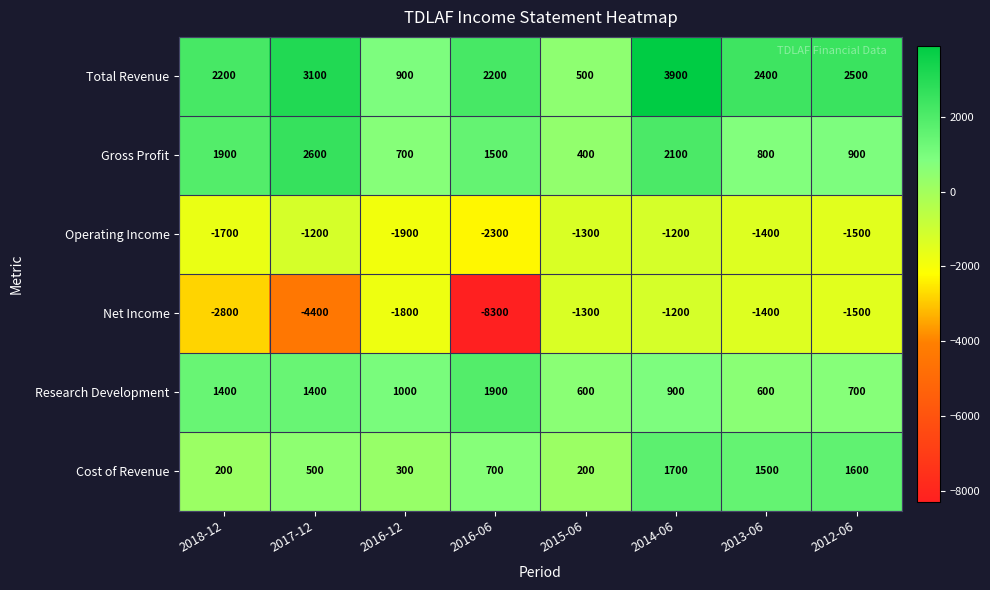

What is the difference between the Cost of Revenue values at 2015-06 and 2012-06?

1400